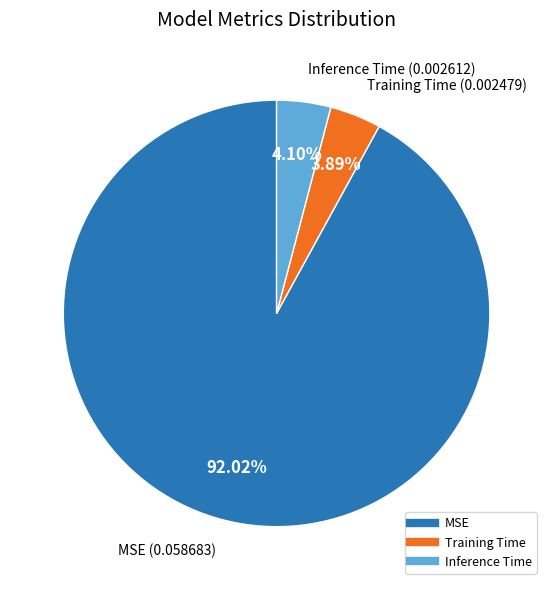

The MSE slice represents 99% of the pie. True or false?

False